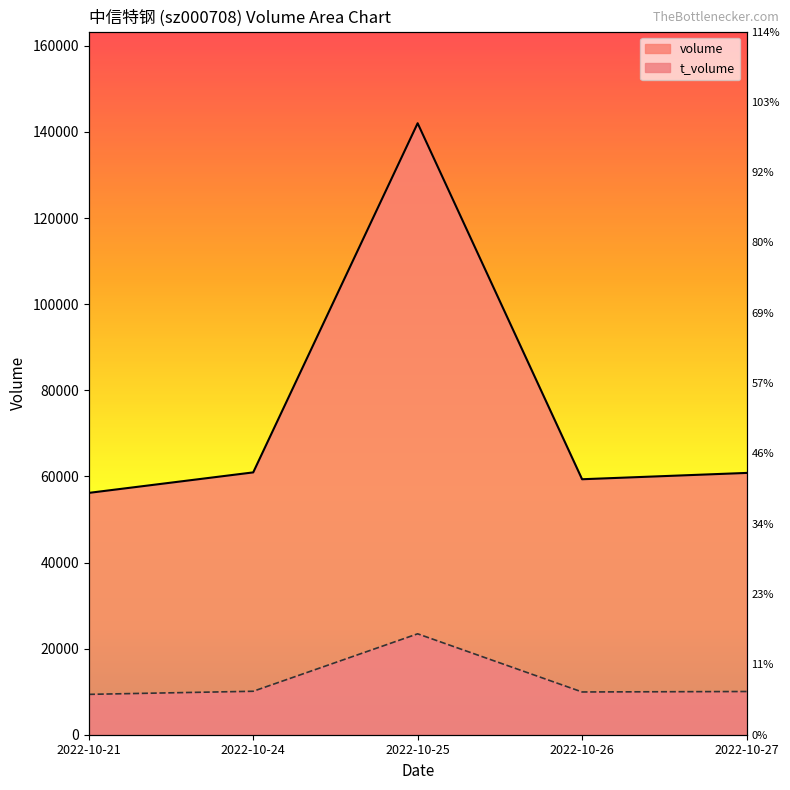

Reading left to right, transcribe all the data shown in this chart.

volume: 56169	60932	142030	59339	60807
t_volume: 9374	10094	23437	9931	10036